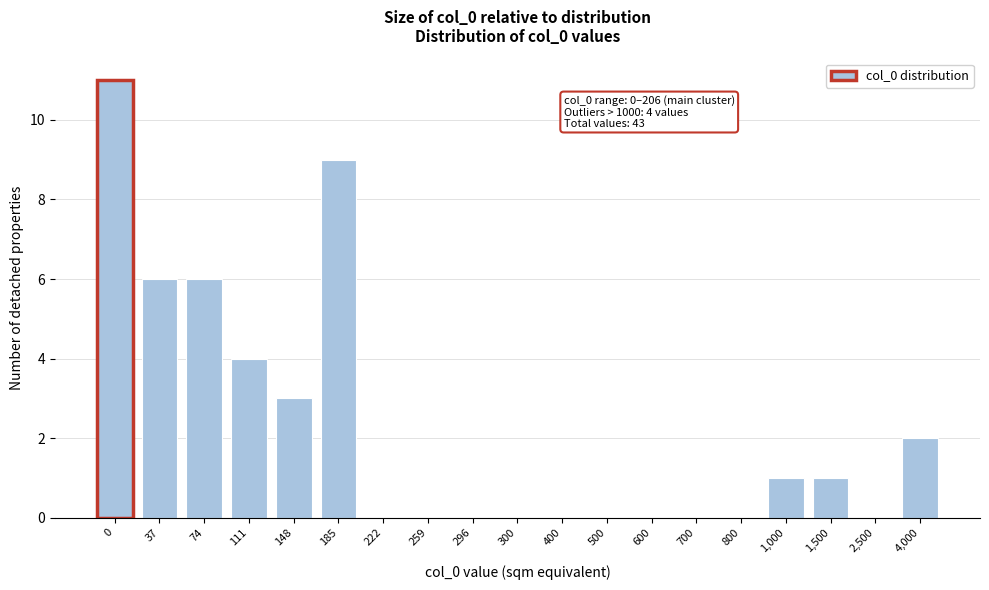

Reading left to right, extract all data points from this chart.

0=11	37=6	74=6	111=4	148=3	185=9	222=0	259=0	296=0	300=0	400=0	500=0	600=0	700=0	800=0	1,000=1	1,500=1	2,500=0	4,000=2